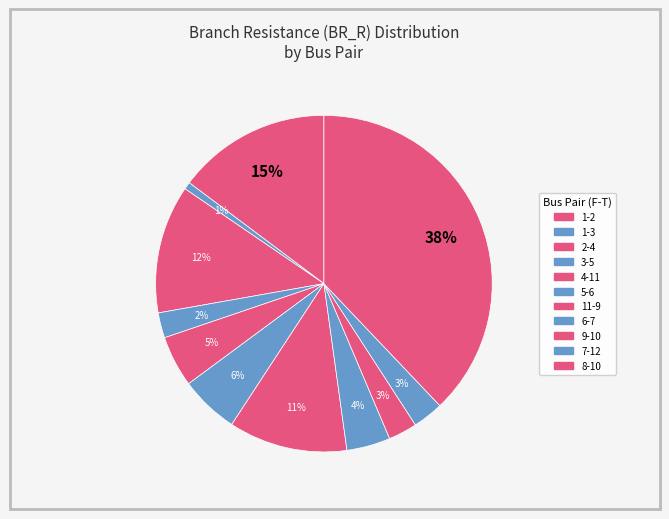

How many segments does this pie chart have?

11